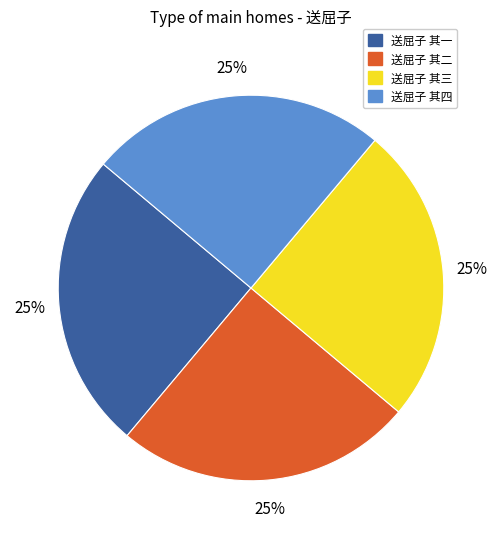

To the nearest percent, what percentage of the pie is 送屈子 其四?

25%